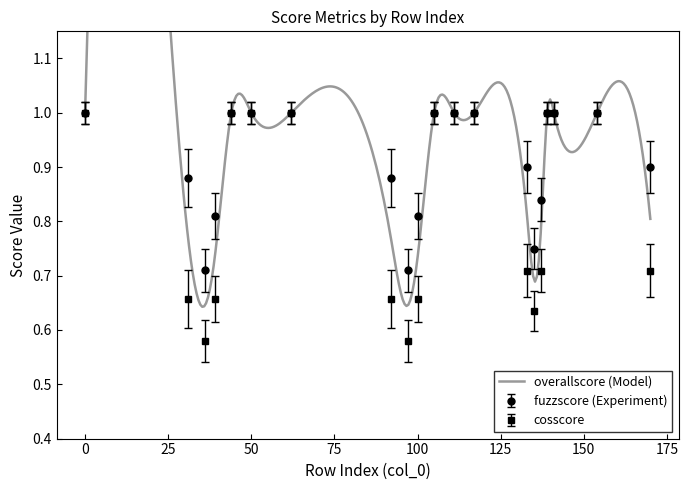

What is the highest value of the cosscore series?

1.0